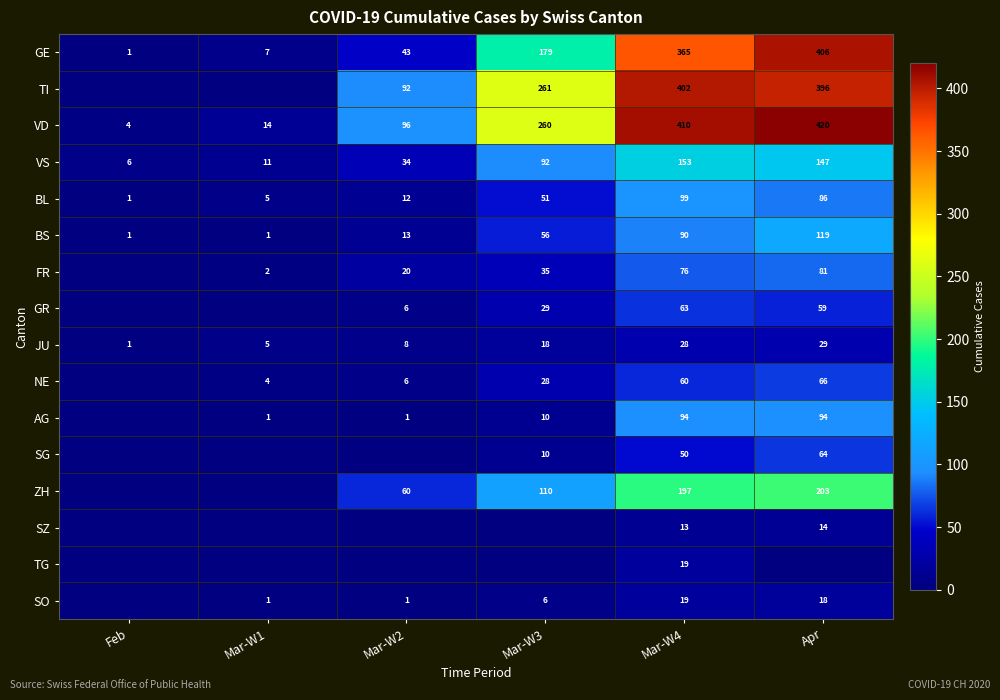

What is the total value across all series at Mar-W2?

392